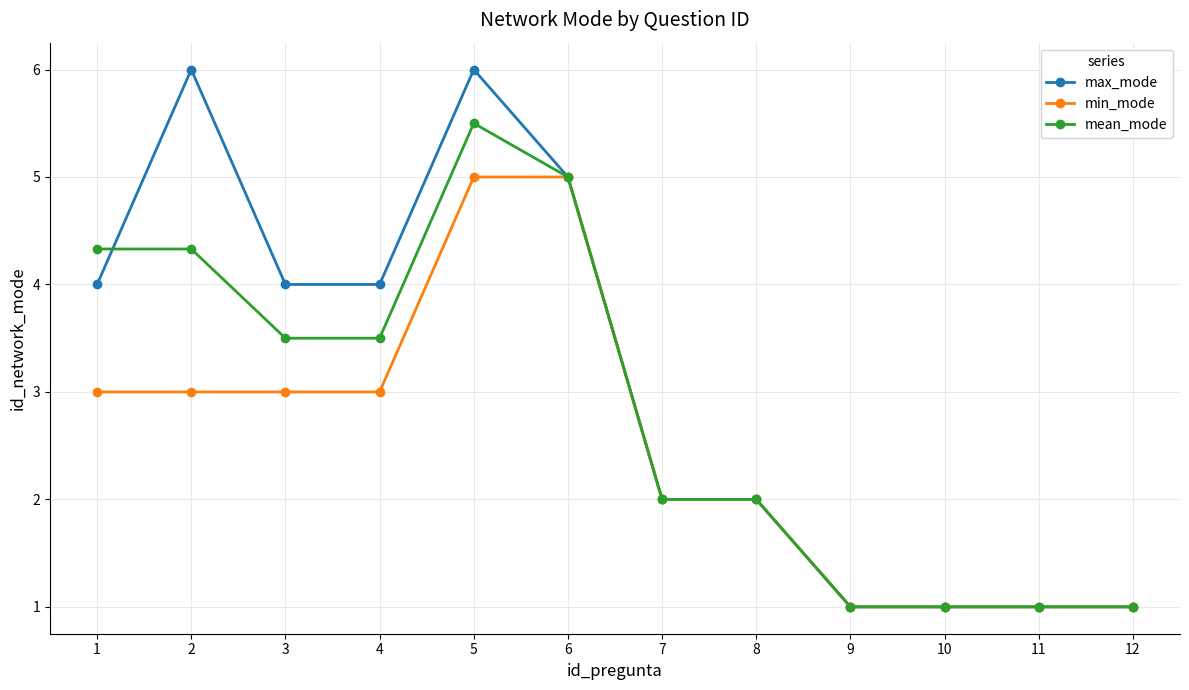

At 5, list the series in order from smallest to largest.

min_mode, mean_mode, max_mode